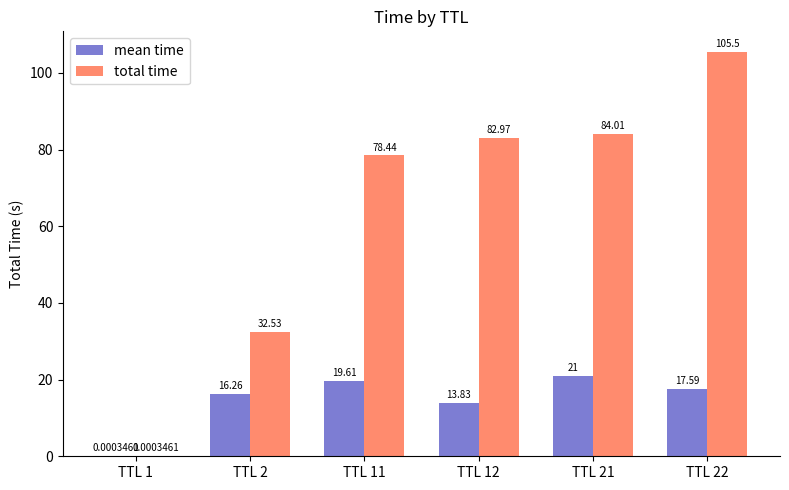

At which category is the sum across all series the highest?

TTL 22